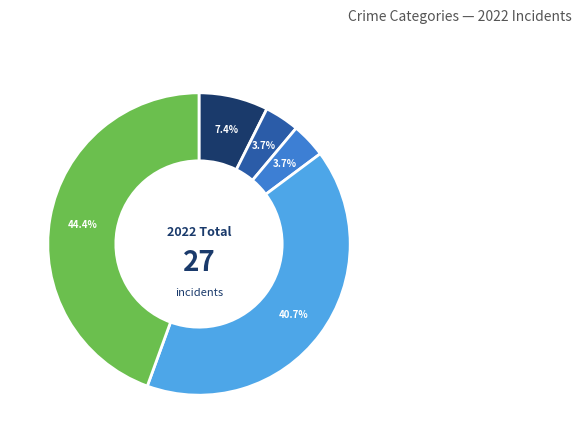

How many segments does this pie chart have?

5